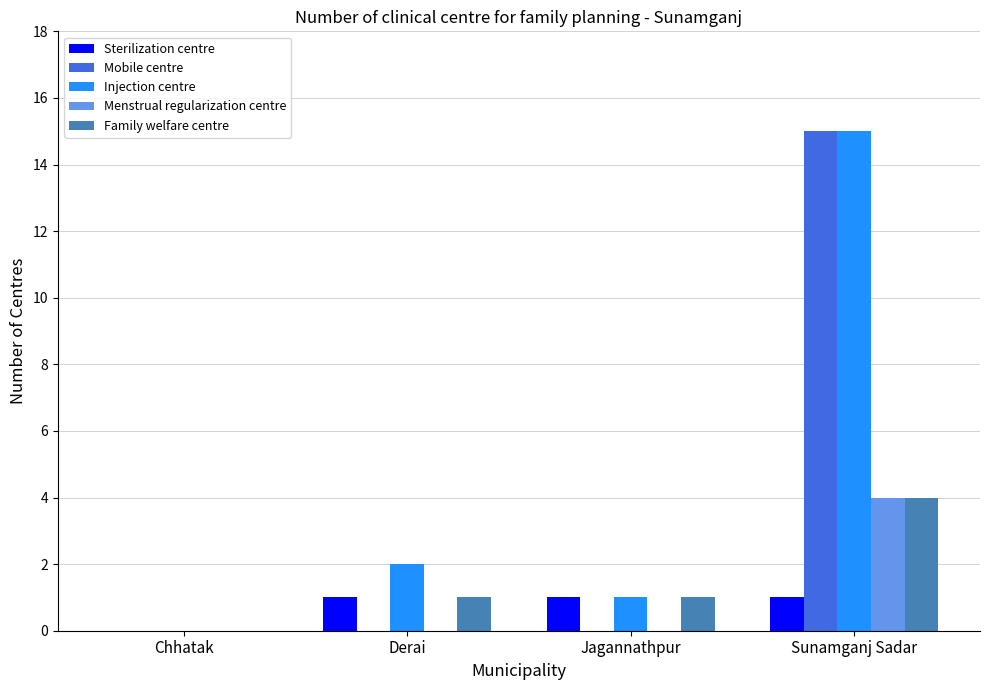

At which category is the sum across all series the highest?

Sunamganj Sadar